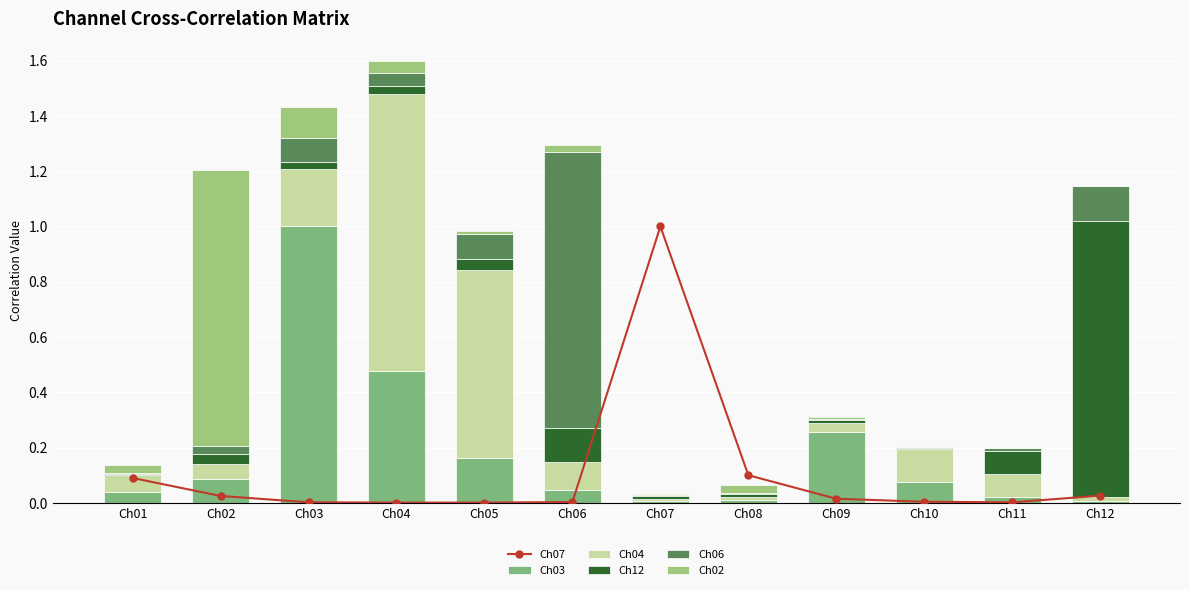

What is the value of the Ch04 bar at the 5th from the left?

0.7